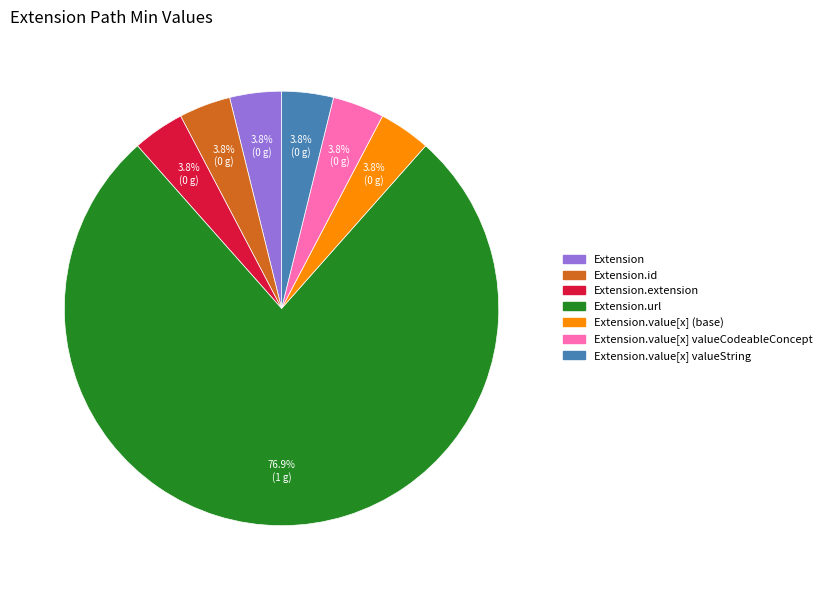

Is there a majority slice in this chart?

Yes